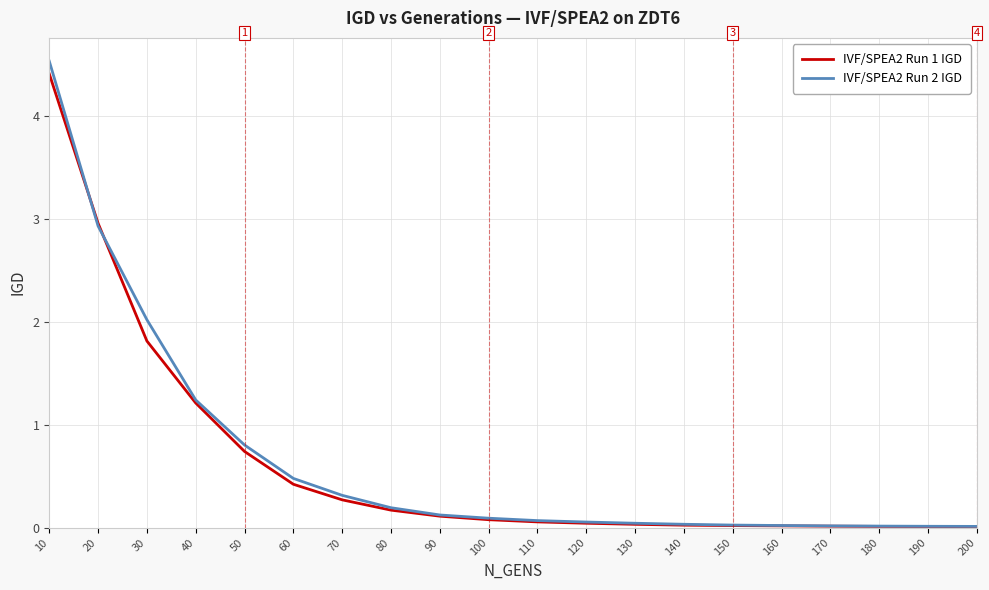

Is the value of IVF/SPEA2 Run 2 IGD at 180 greater than the value of IVF/SPEA2 Run 1 IGD at 70?

No